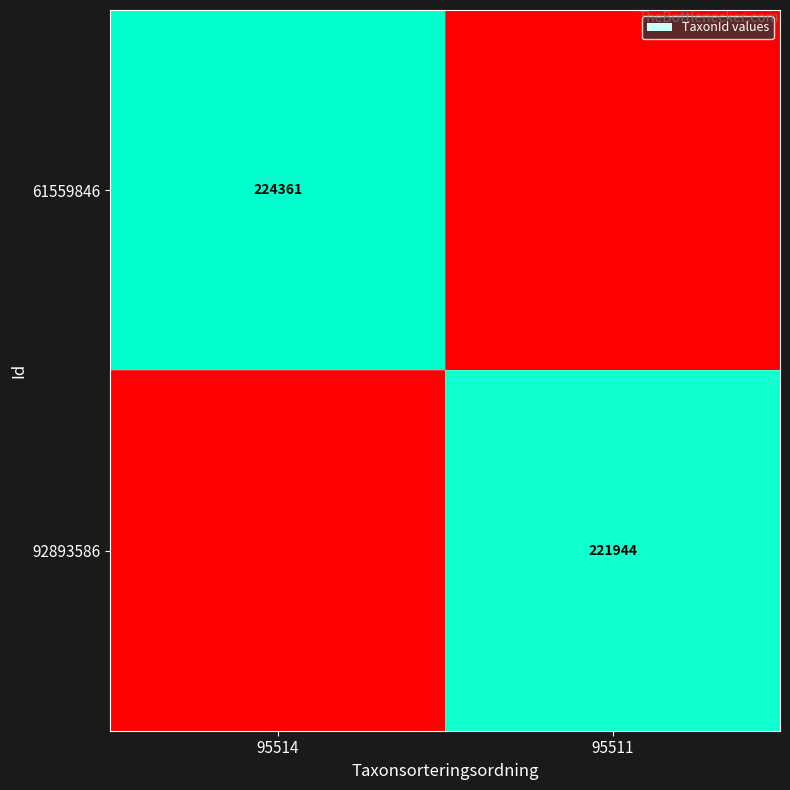

Is it true that 61559846 equals 224361 at 95514?

True